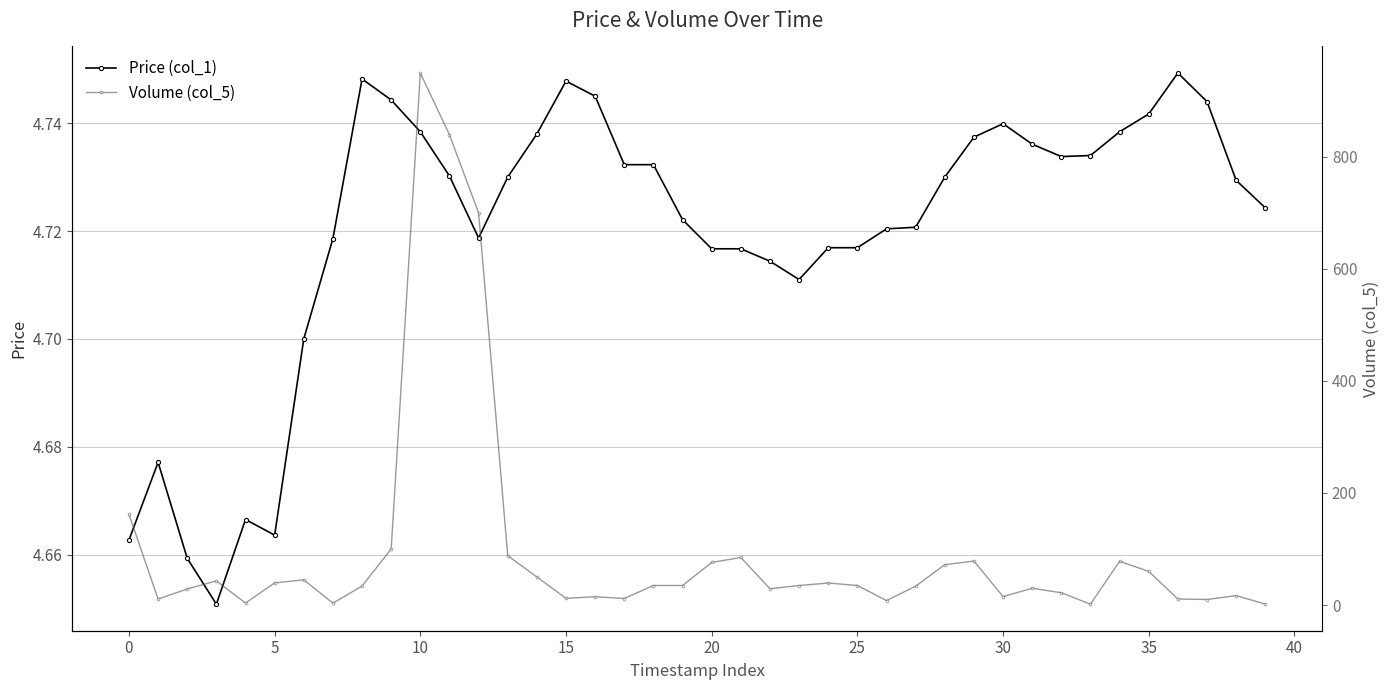

How many lines are shown in the chart?

2